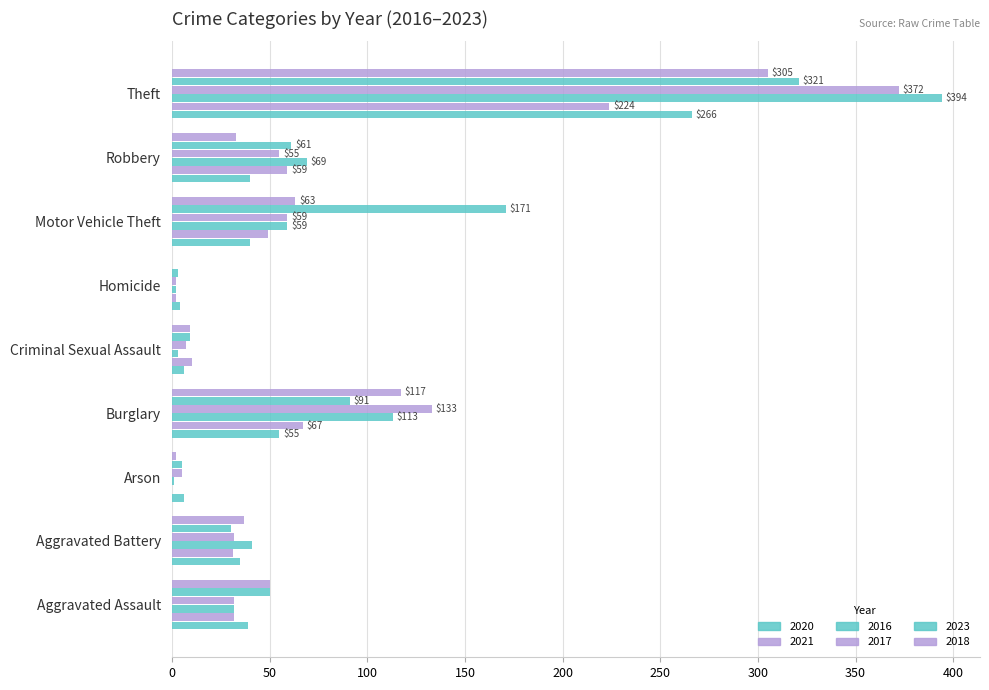

How many categories are shown in the chart?

9